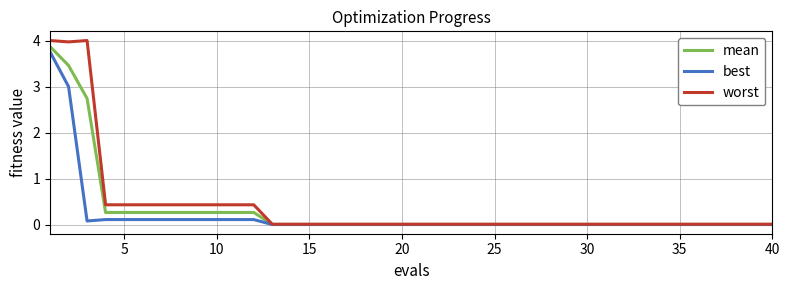

What is the maximum value for mean?

3.9